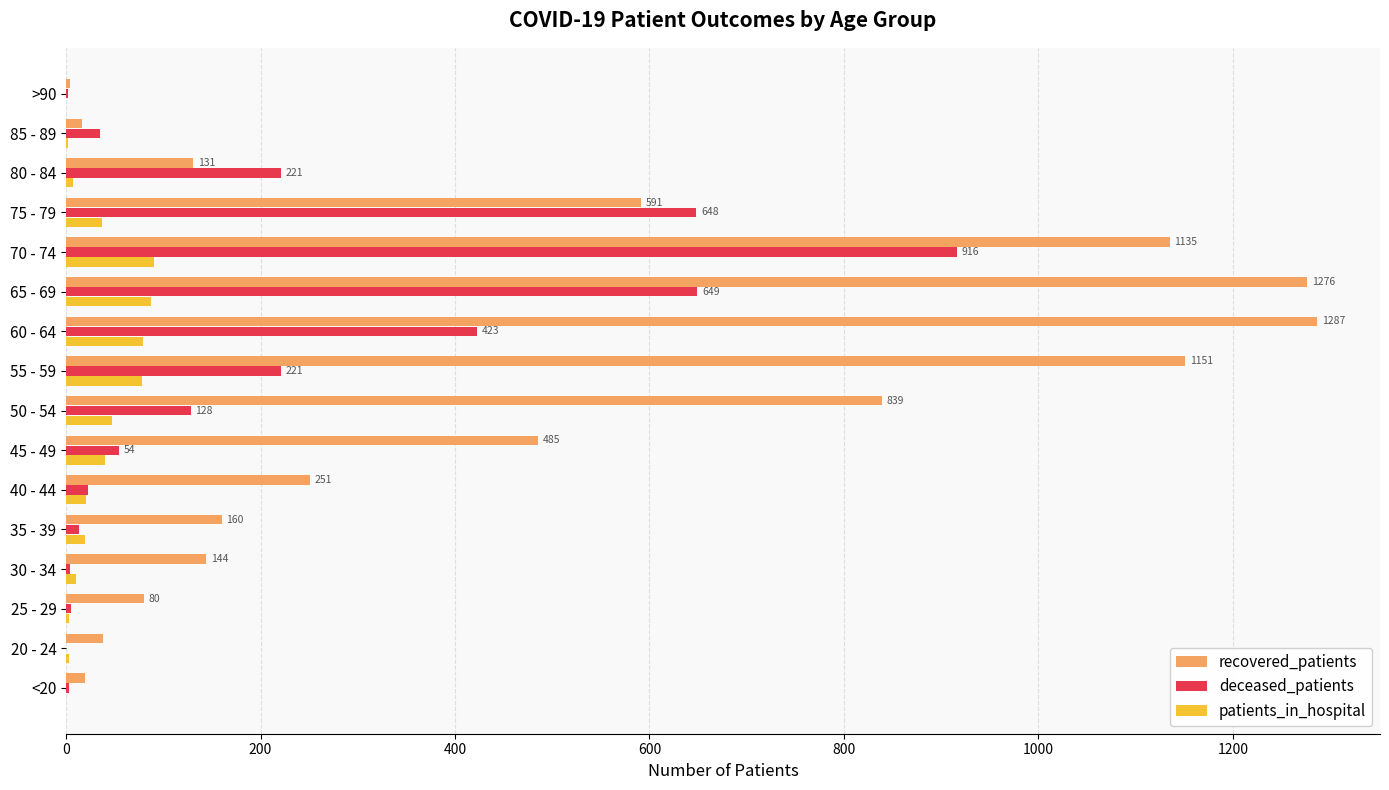

True or false: patients_in_hospital has a value of 2 at 85 - 89.

True